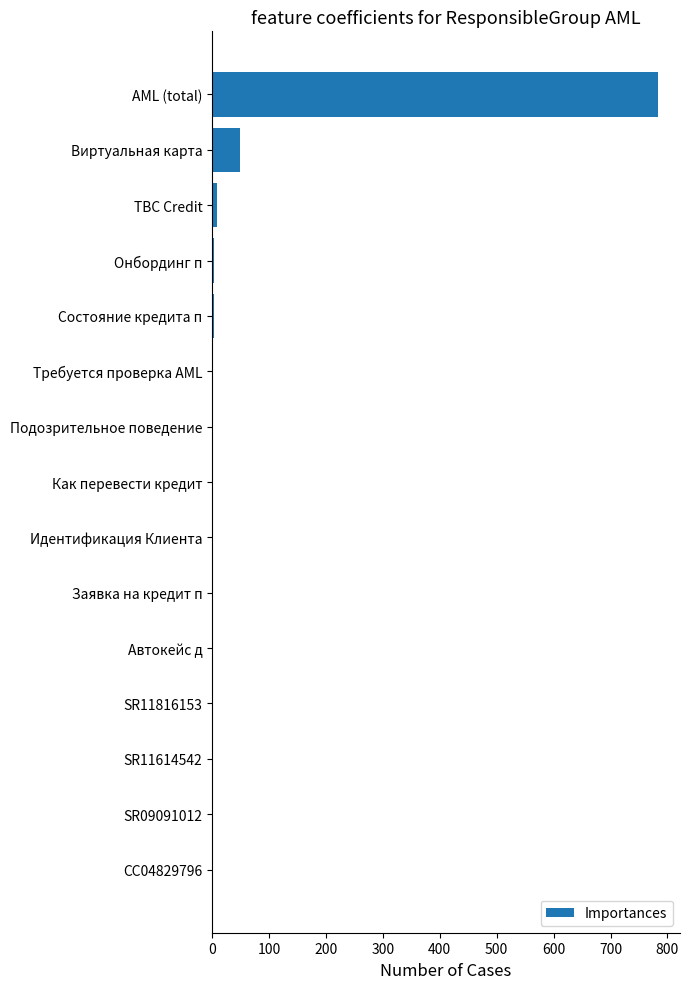

What is the greatest value displayed?

783